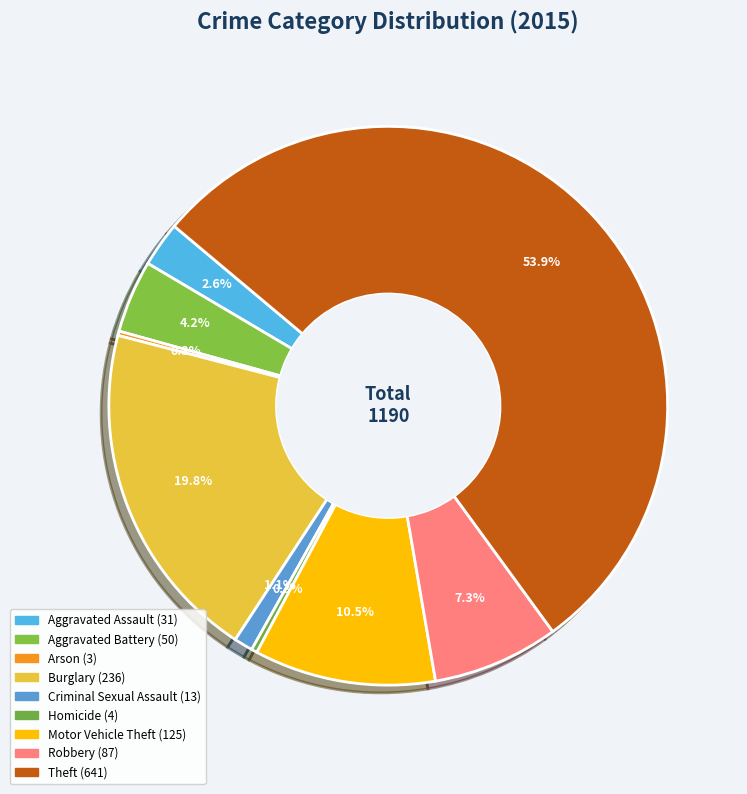

Do Aggravated Battery and Aggravated Assault together represent more than half of the pie?

No